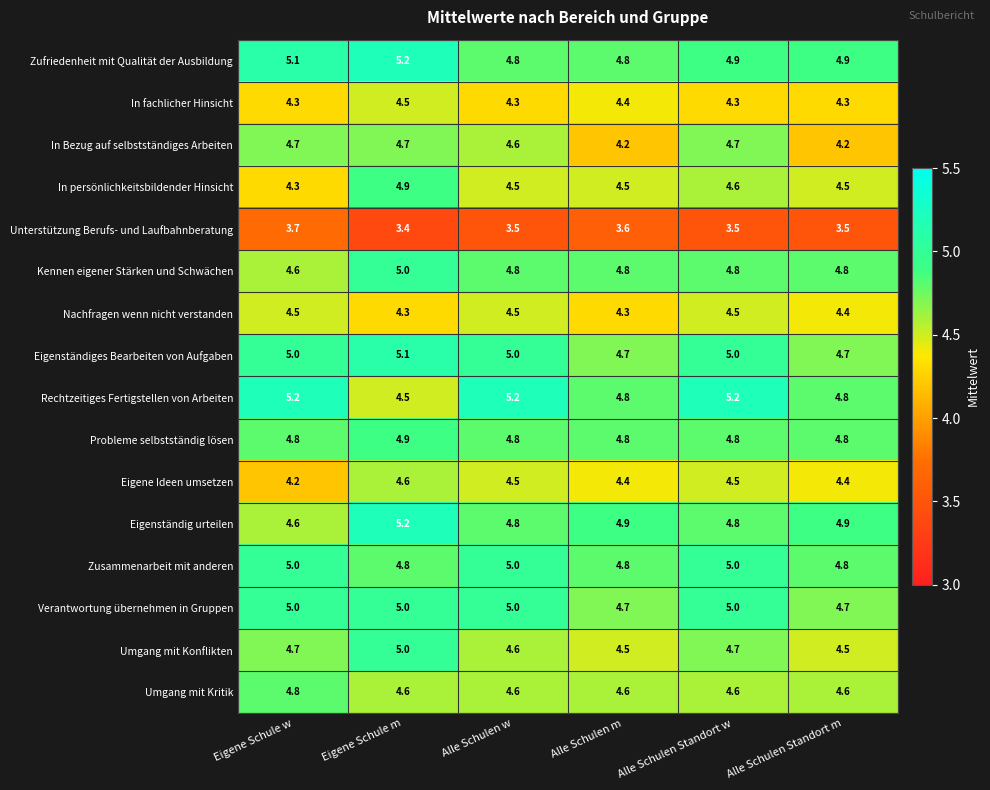

How many Unterstützung Berufs- und Laufbahnberatung values are between 3 and 4?

6